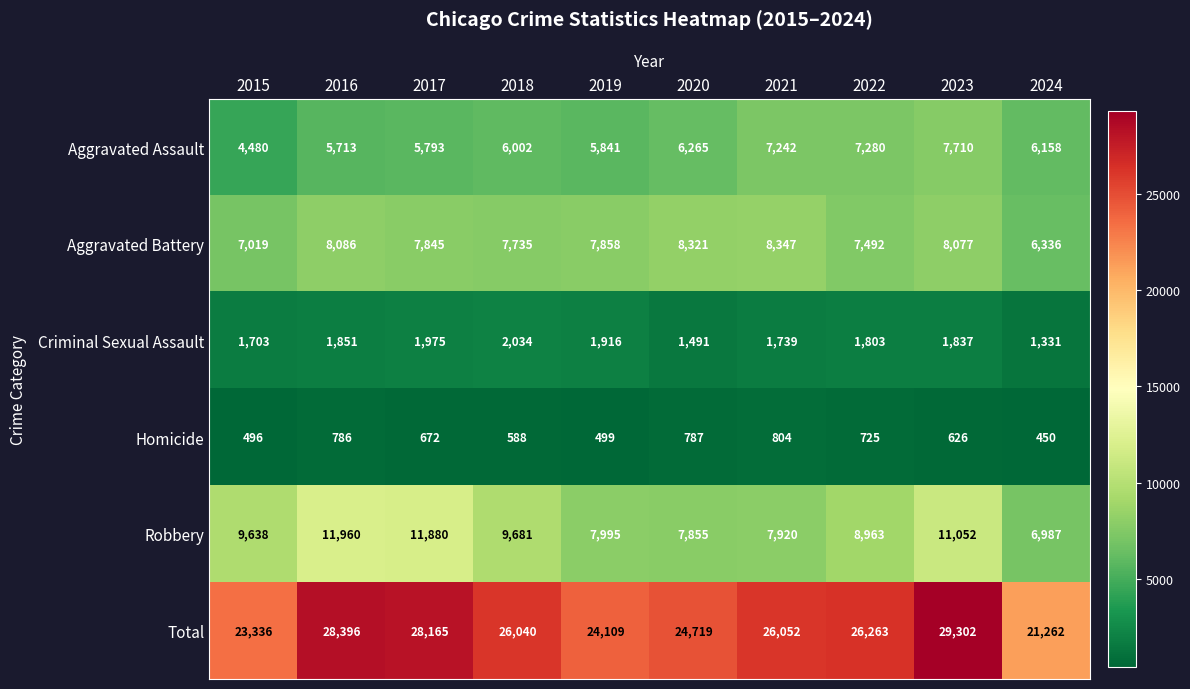

The Aggravated Battery series shows 2432 at 2015. True or false?

False